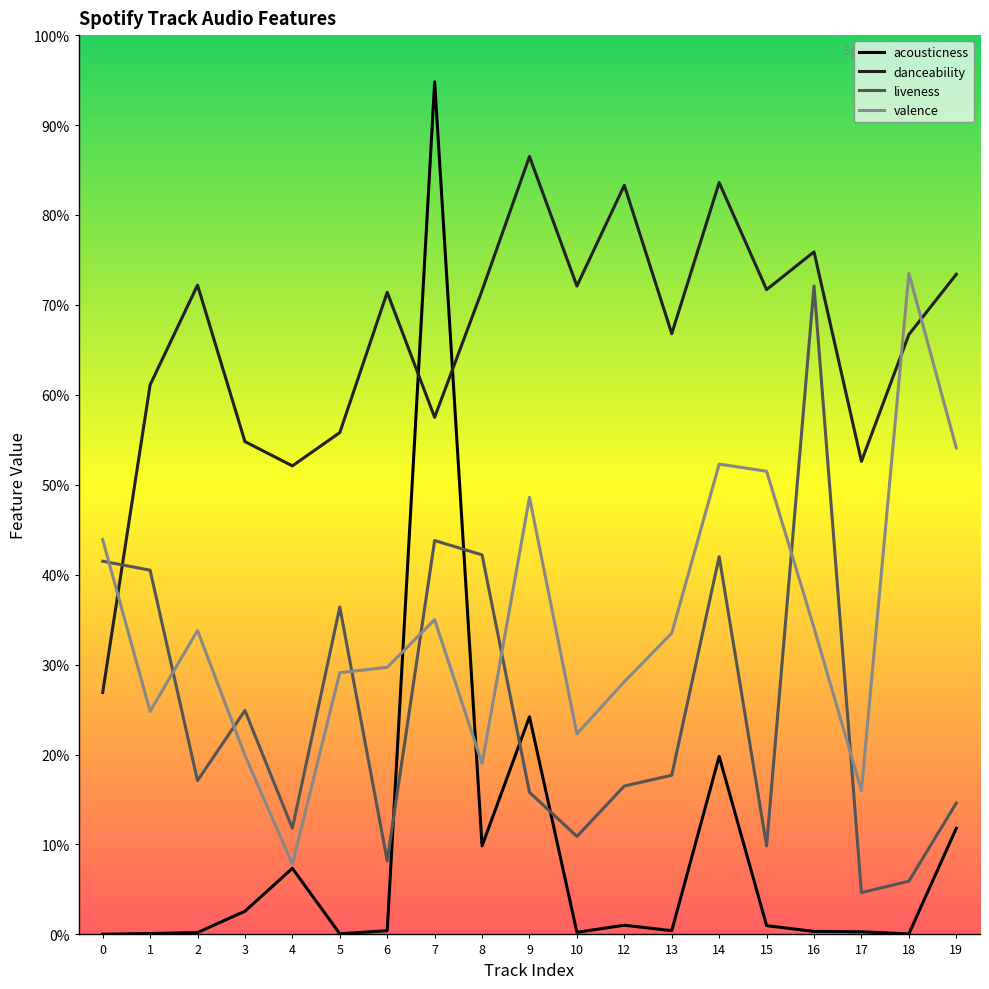

How many interior local valleys does the acousticness series have?

5